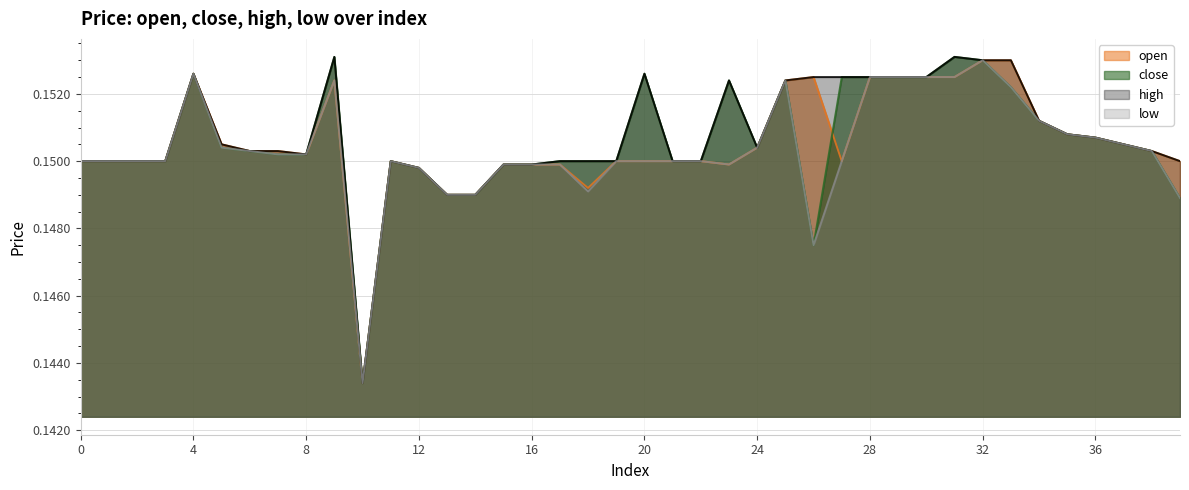

Reading left to right, transcribe all the data shown in this chart.

open: 0.1	0.1	0.1	0.1	0.2	0.2	0.2	0.2	0.2	0.2	0.1	0.1	0.1	0.1	0.1	0.1	0.1	0.1	0.1	0.1	0.1	0.1	0.1	0.1	0.2	0.2	0.2	0.1	0.2	0.2	0.2	0.2	0.2	0.2	0.2	0.2	0.2	0.2	0.2	0.1
close: 0.1	0.1	0.1	0.1	0.2	0.2	0.2	0.2	0.2	0.2	0.1	0.1	0.1	0.1	0.1	0.1	0.1	0.1	0.1	0.1	0.2	0.1	0.1	0.2	0.2	0.2	0.1	0.2	0.2	0.2	0.2	0.2	0.2	0.2	0.2	0.2	0.2	0.2	0.2	0.1
high: 0.1	0.1	0.1	0.1	0.2	0.2	0.2	0.2	0.2	0.2	0.1	0.1	0.1	0.1	0.1	0.1	0.1	0.1	0.1	0.1	0.2	0.1	0.1	0.2	0.2	0.2	0.2	0.2	0.2	0.2	0.2	0.2	0.2	0.2	0.2	0.2	0.2	0.2	0.2	0.1
low: 0.1	0.1	0.1	0.1	0.2	0.2	0.2	0.2	0.2	0.2	0.1	0.1	0.1	0.1	0.1	0.1	0.1	0.1	0.1	0.1	0.1	0.1	0.1	0.1	0.2	0.2	0.1	0.1	0.2	0.2	0.2	0.2	0.2	0.2	0.2	0.2	0.2	0.2	0.2	0.1